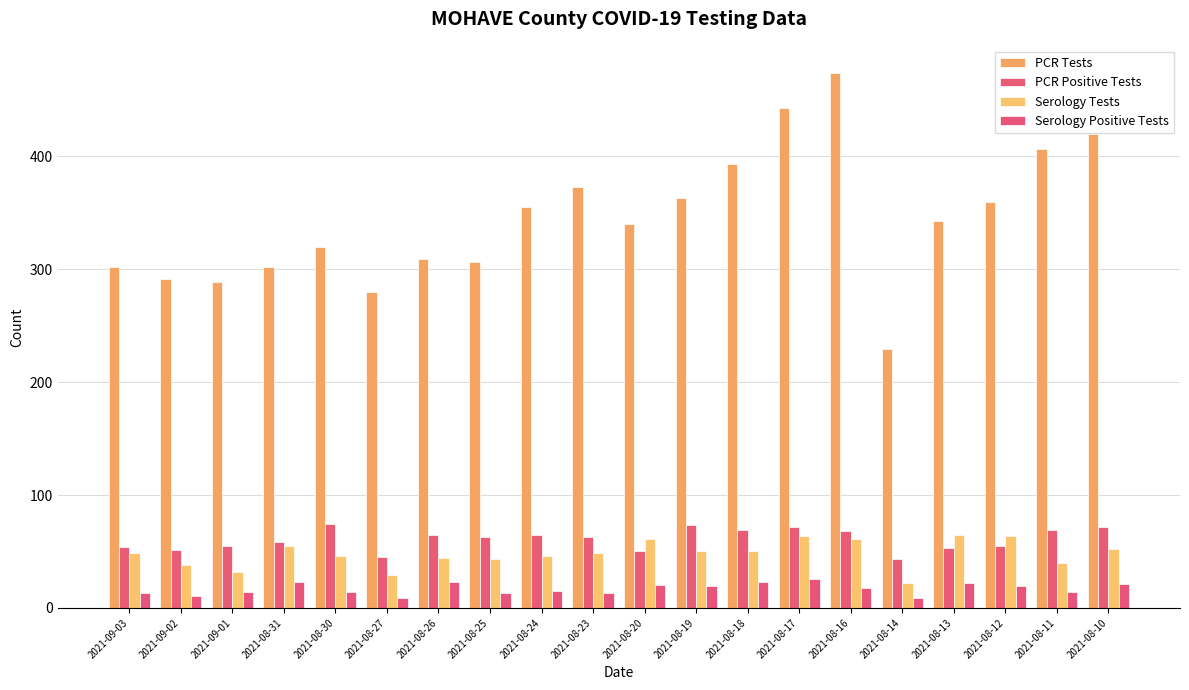

What is the sum of the PCR Tests values at 2021-09-01 and 2021-09-03?

591